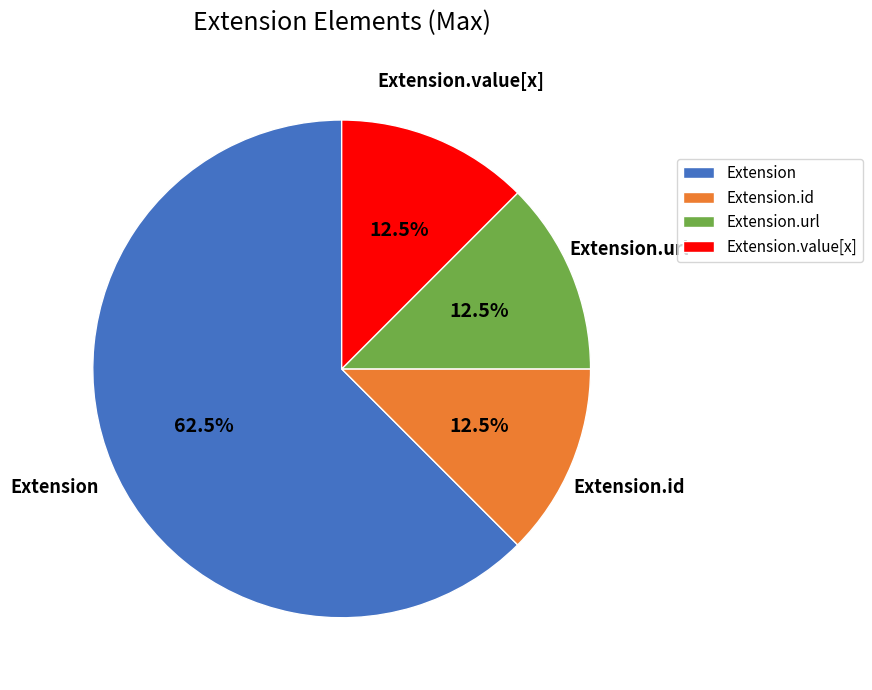

True or false: Extension.value[x] accounts for 1% of the total.

False